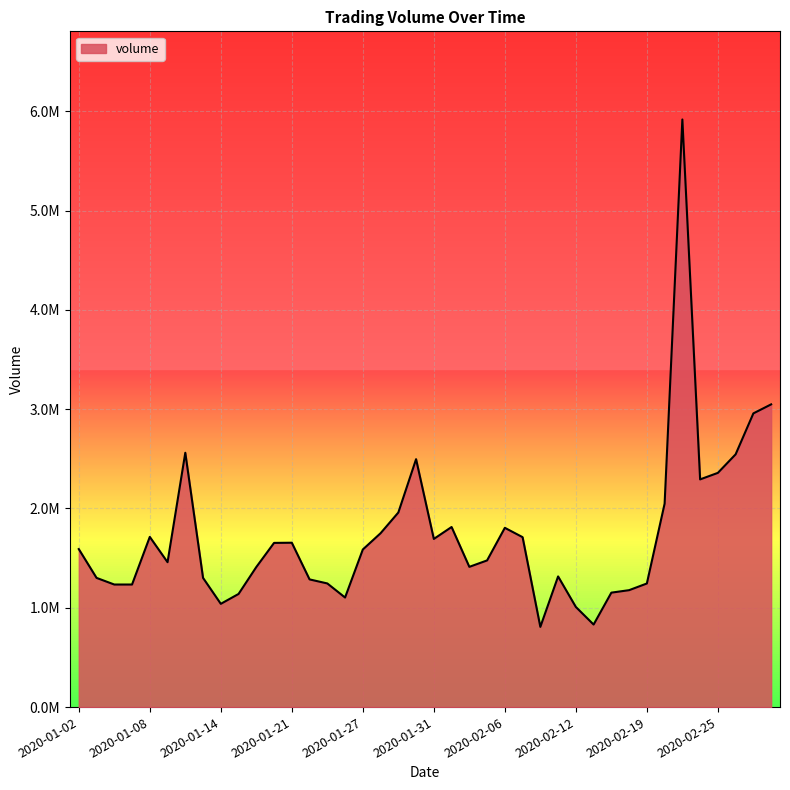

How many data points does each series have?

40